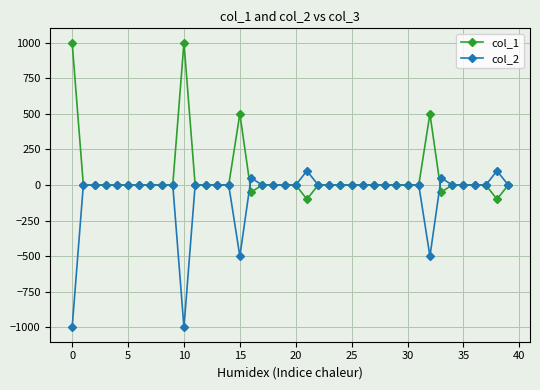

Which series has the largest total across all categories?

col_1